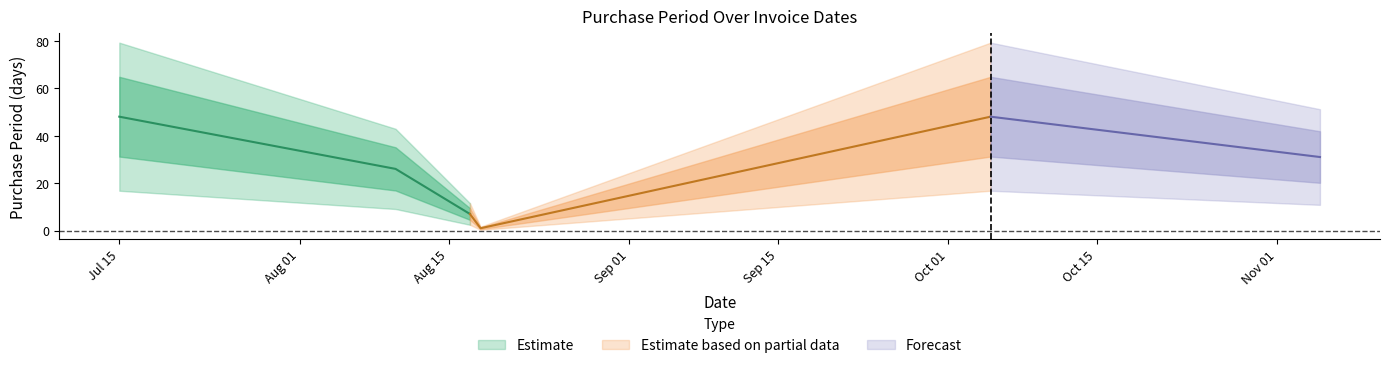

Which category has the highest value across all series?

2015-07-15